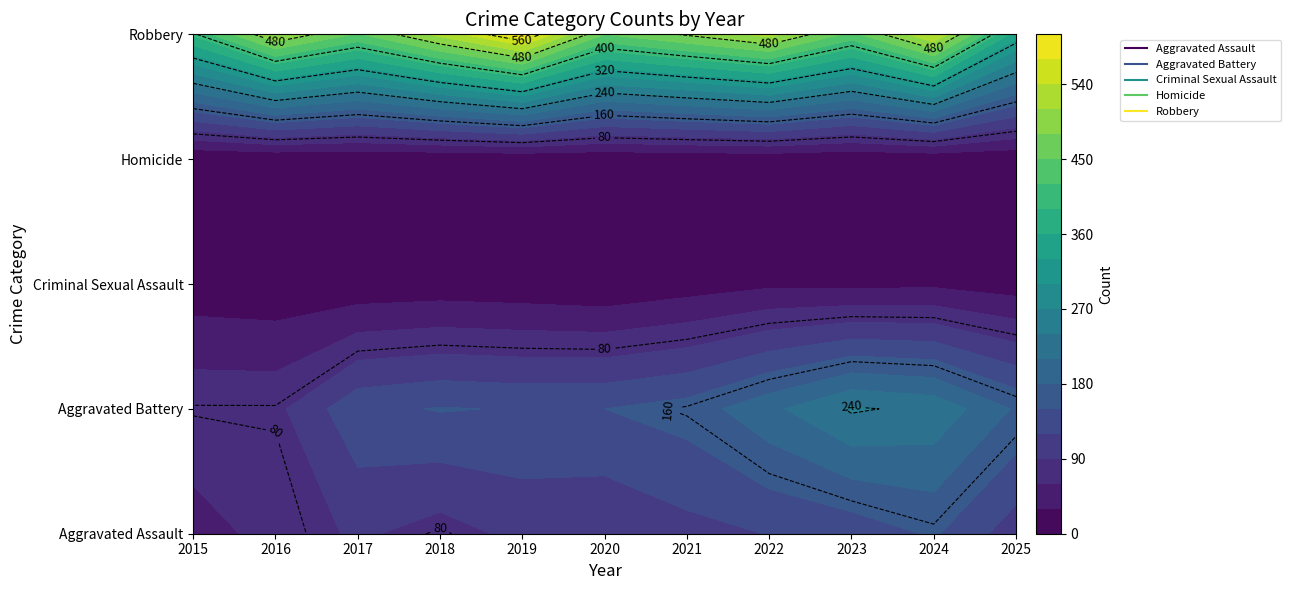

Is it true that Robbery equals 395 at 2015?

True